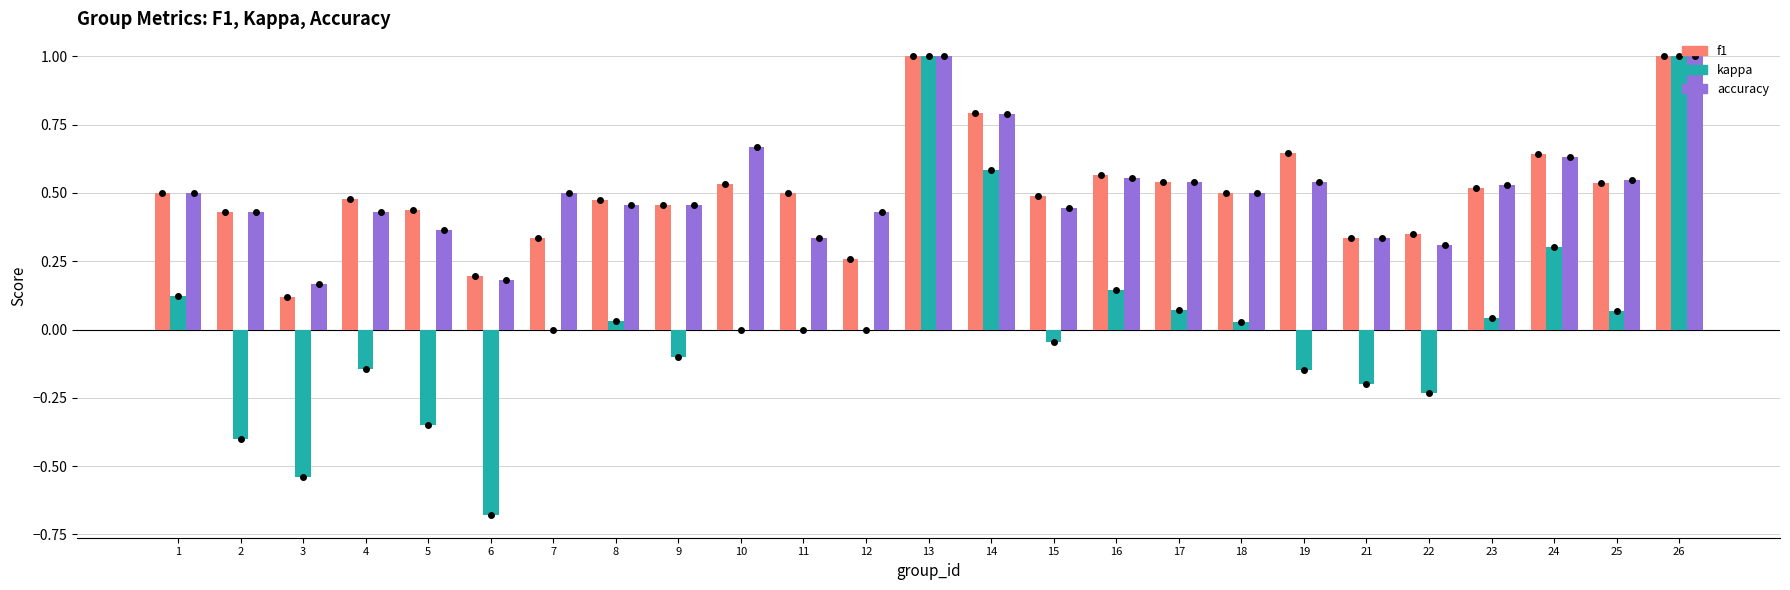

What is the maximum value for f1?

1.0